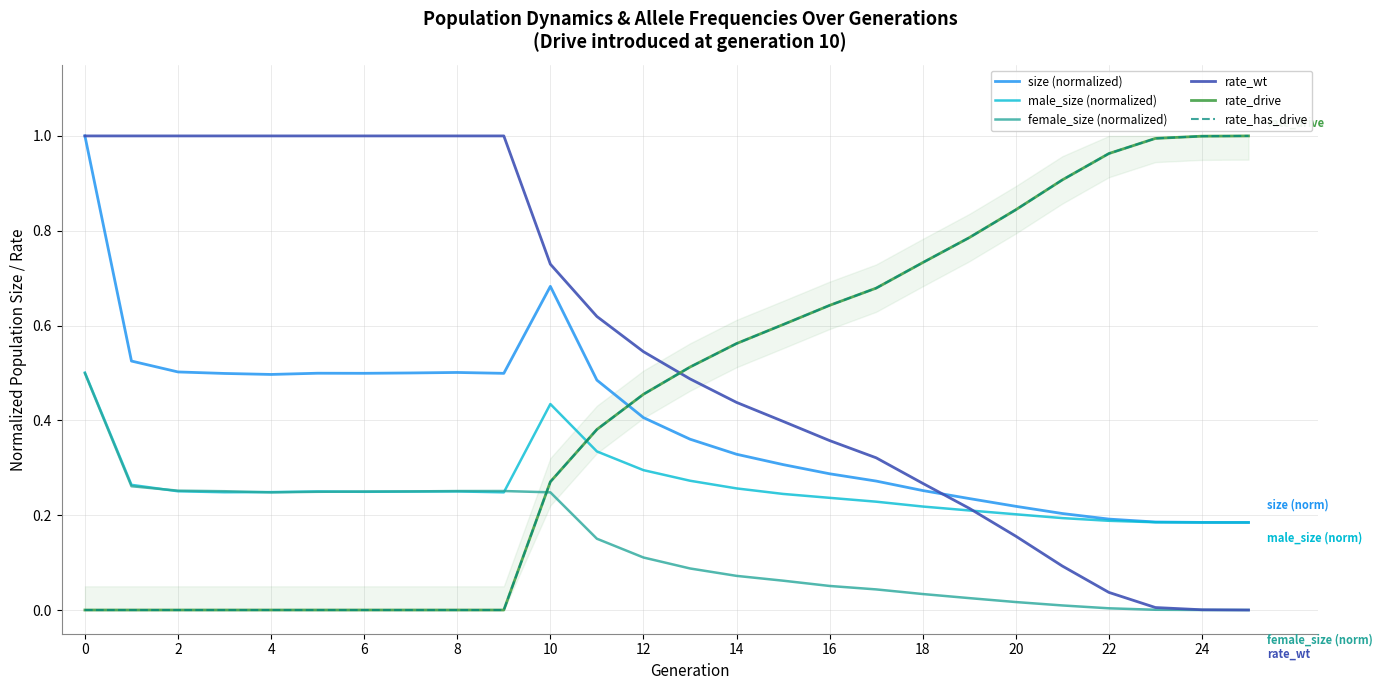

What is the label of the 10th point from the right?

16